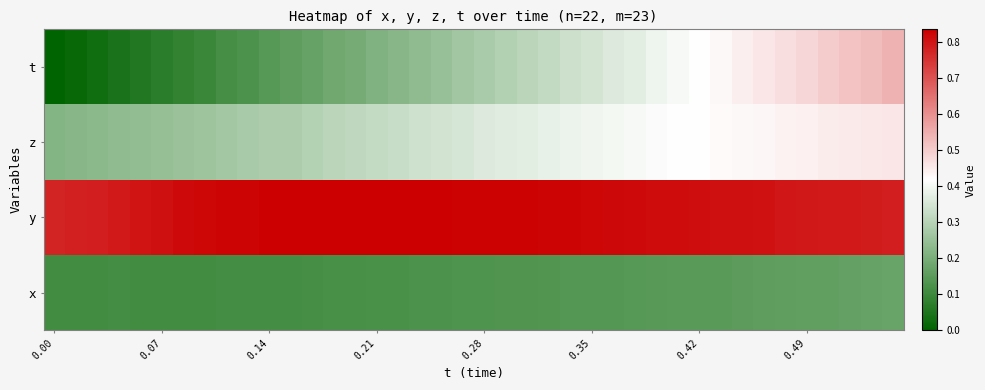

Reading left to right, what are all the values shown in this chart?

x: 0.1	0.1	0.1	0.1	0.1	0.1	0.1	0.1	0.1	0.1	0.1	0.1	0.1	0.1	0.1	0.1	0.1	0.1	0.1	0.1	0.1	0.1	0.1	0.1	0.1	0.1	0.1	0.1	0.1	0.1	0.1	0.2	0.2	0.2	0.2	0.2	0.2	0.2	0.2	0.2
y: 0.8	0.8	0.8	0.8	0.8	0.8	0.8	0.8	0.8	0.8	0.8	0.8	0.8	0.8	0.8	0.8	0.8	0.8	0.8	0.8	0.8	0.8	0.8	0.8	0.8	0.8	0.8	0.8	0.8	0.8	0.8	0.8	0.8	0.8	0.8	0.8	0.8	0.8	0.8	0.8
z: 0.2	0.2	0.2	0.2	0.2	0.2	0.3	0.3	0.3	0.3	0.3	0.3	0.3	0.3	0.3	0.3	0.3	0.3	0.3	0.4	0.4	0.4	0.4	0.4	0.4	0.4	0.4	0.4	0.4	0.4	0.4	0.4	0.4	0.4	0.4	0.4	0.4	0.5	0.5	0.5
t: 0.0	0.0	0.0	0.0	0.1	0.1	0.1	0.1	0.1	0.1	0.1	0.2	0.2	0.2	0.2	0.2	0.2	0.2	0.3	0.3	0.3	0.3	0.3	0.3	0.3	0.3	0.4	0.4	0.4	0.4	0.4	0.4	0.4	0.5	0.5	0.5	0.5	0.5	0.5	0.5